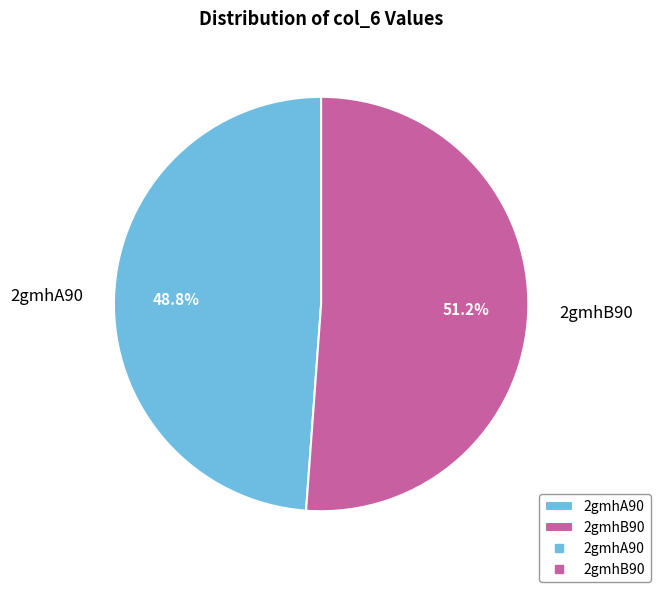

How many segments does this pie chart have?

2